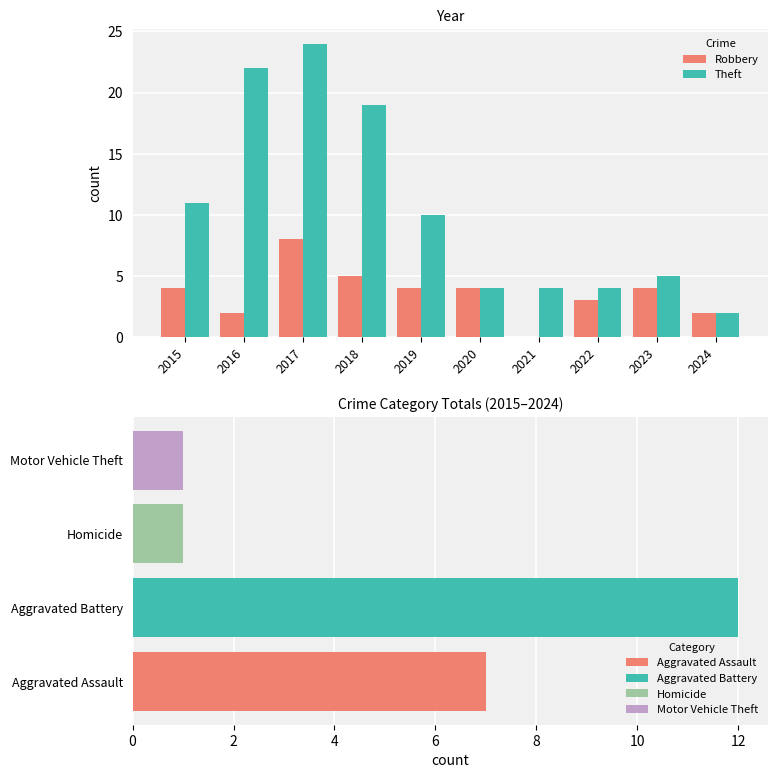

Rank the series at 2022 from lowest to highest value.

Robbery, Theft